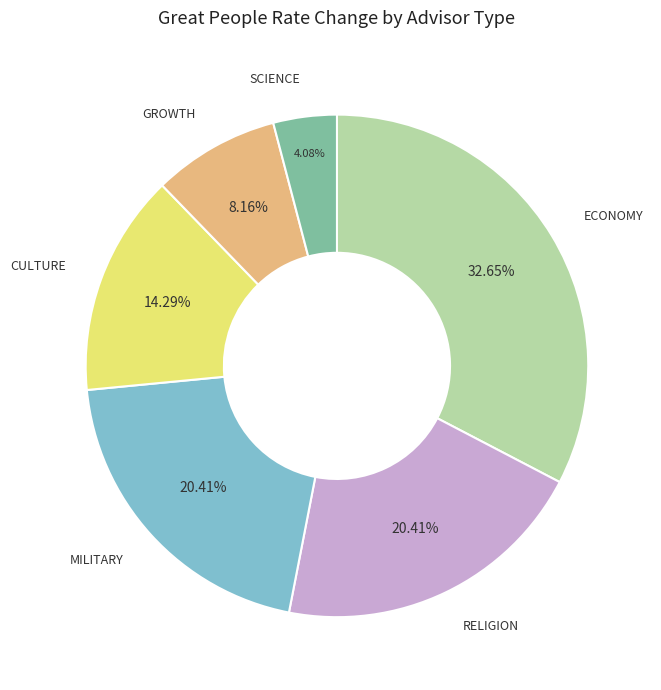

Is there any slice that represents more than half of the pie?

No